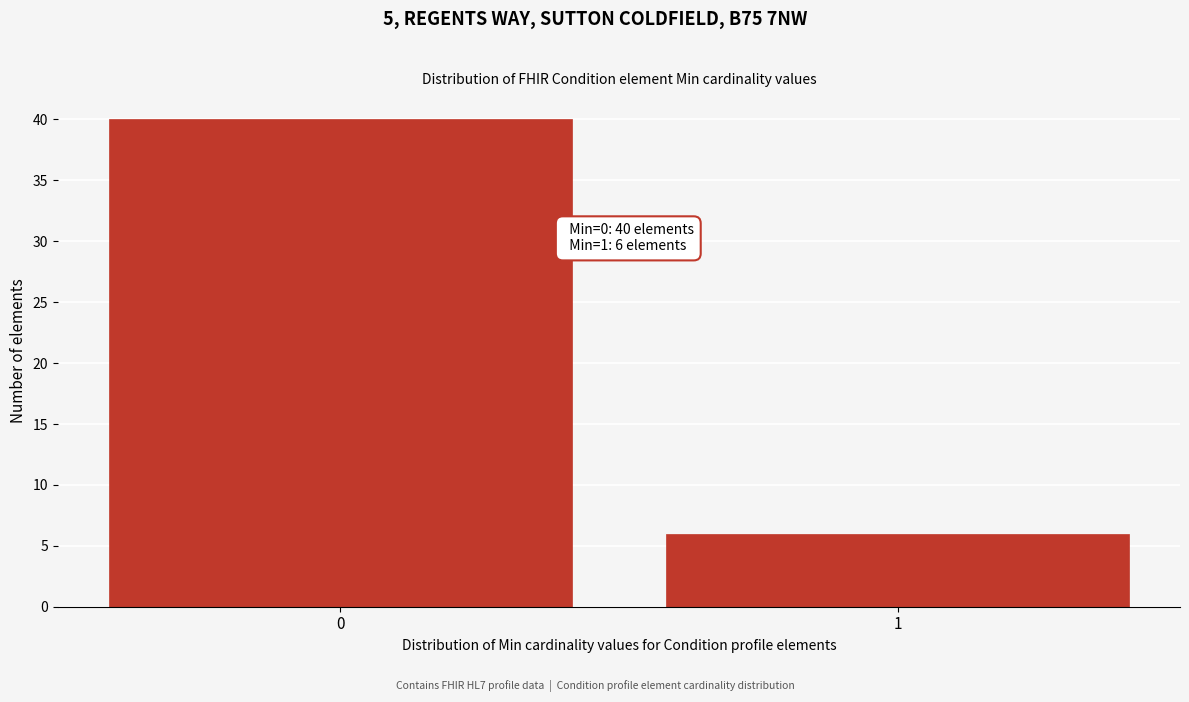

Reading left to right, list all the values displayed in this chart.

0=40	1=6